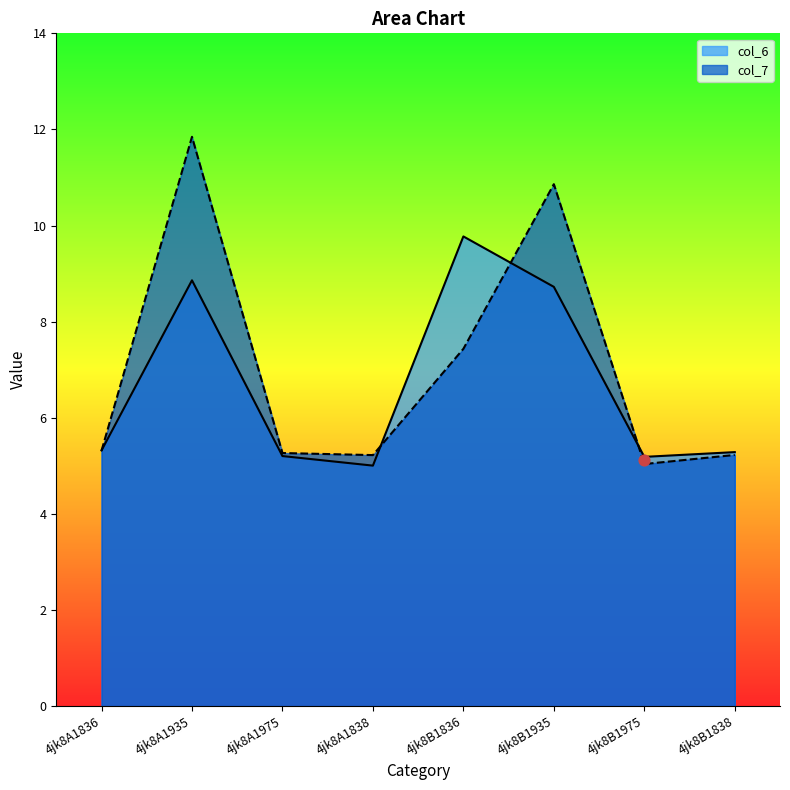

At which category is the sum across all series the highest?

4jk8A1935